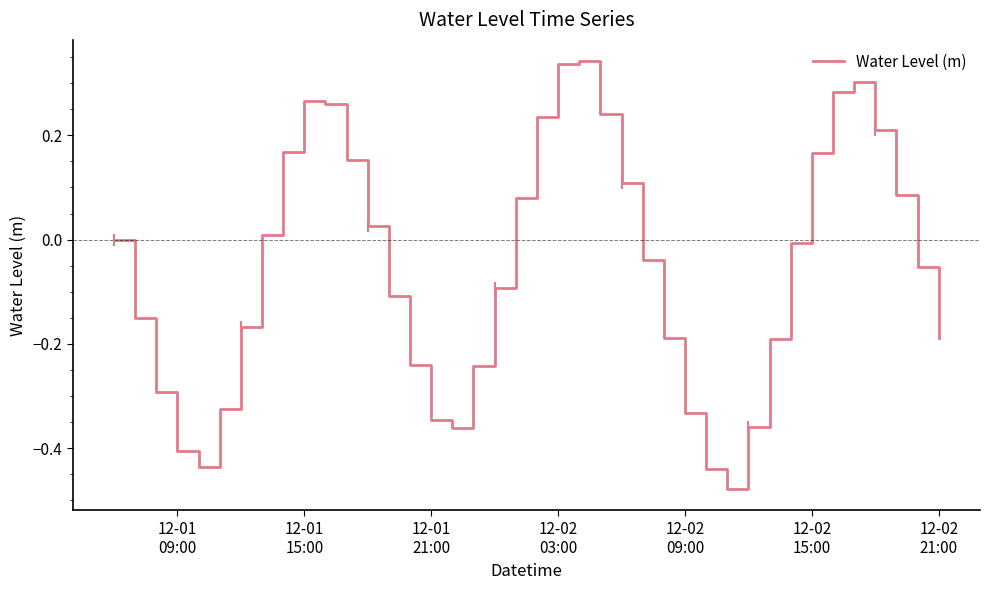

How many series are shown in this chart?

1